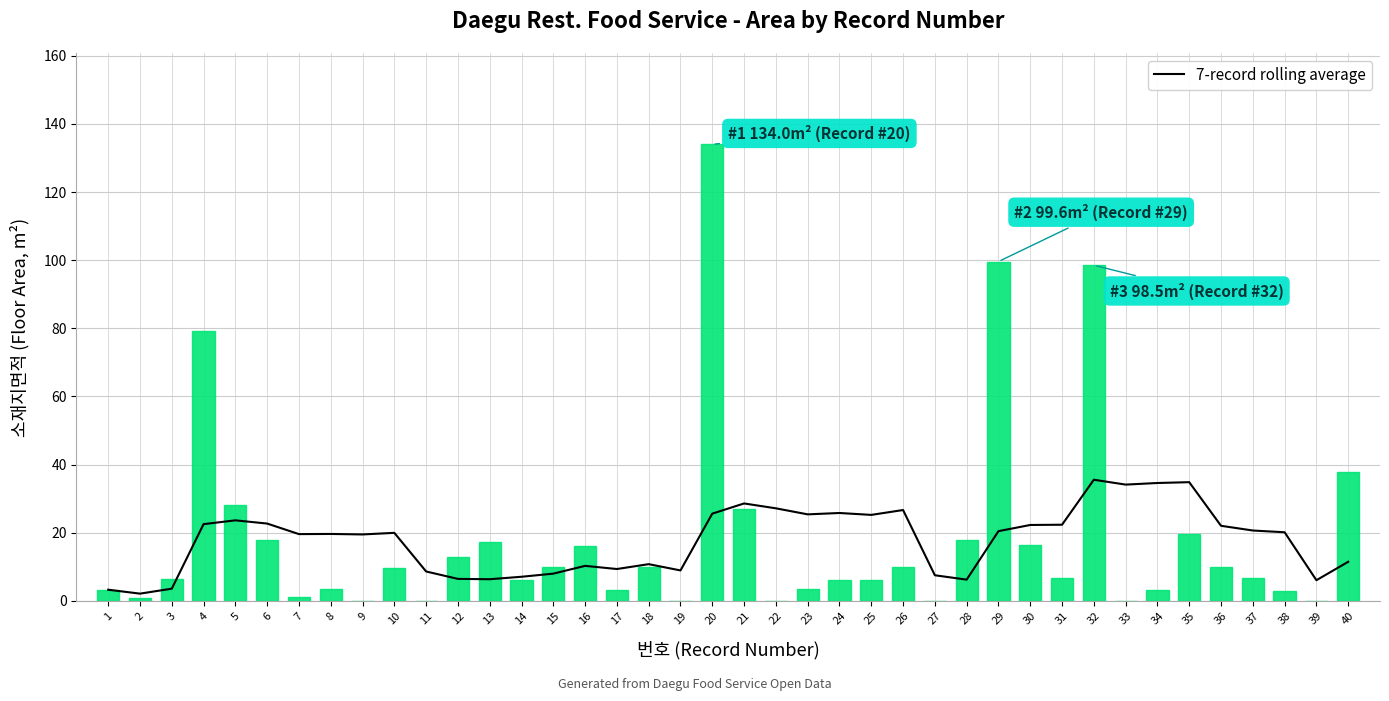

What is the sum of all 소재지면적 values?

732.7